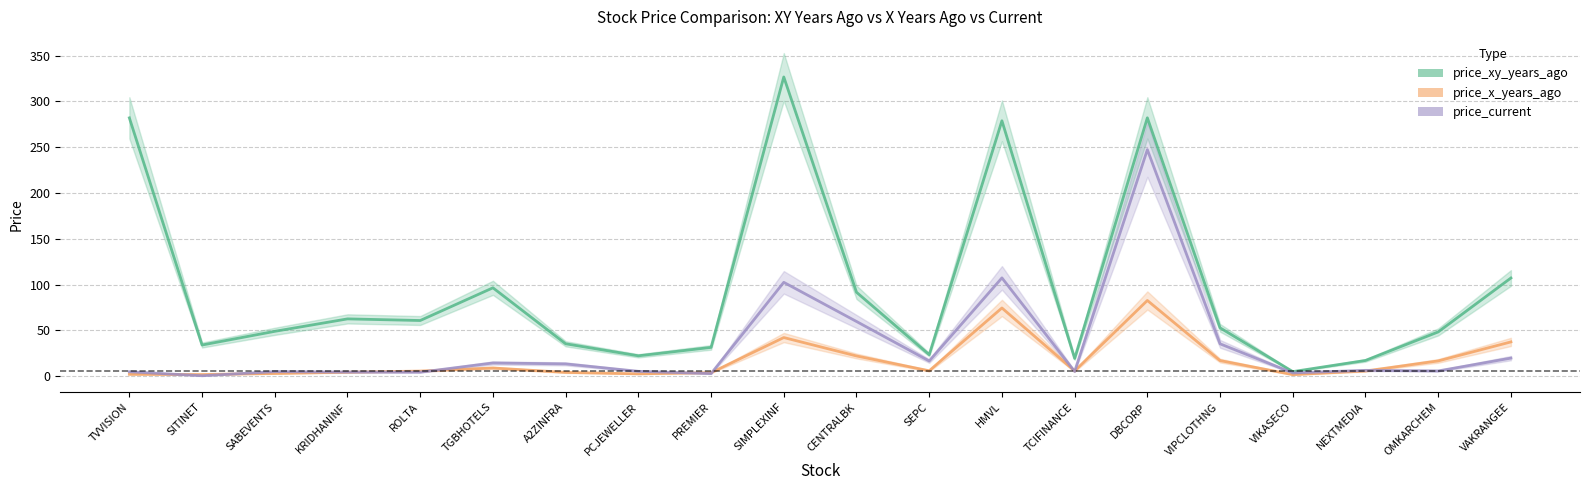

The price_xy_years_ago series shows 107.3 at VAKRANGEE. True or false?

True